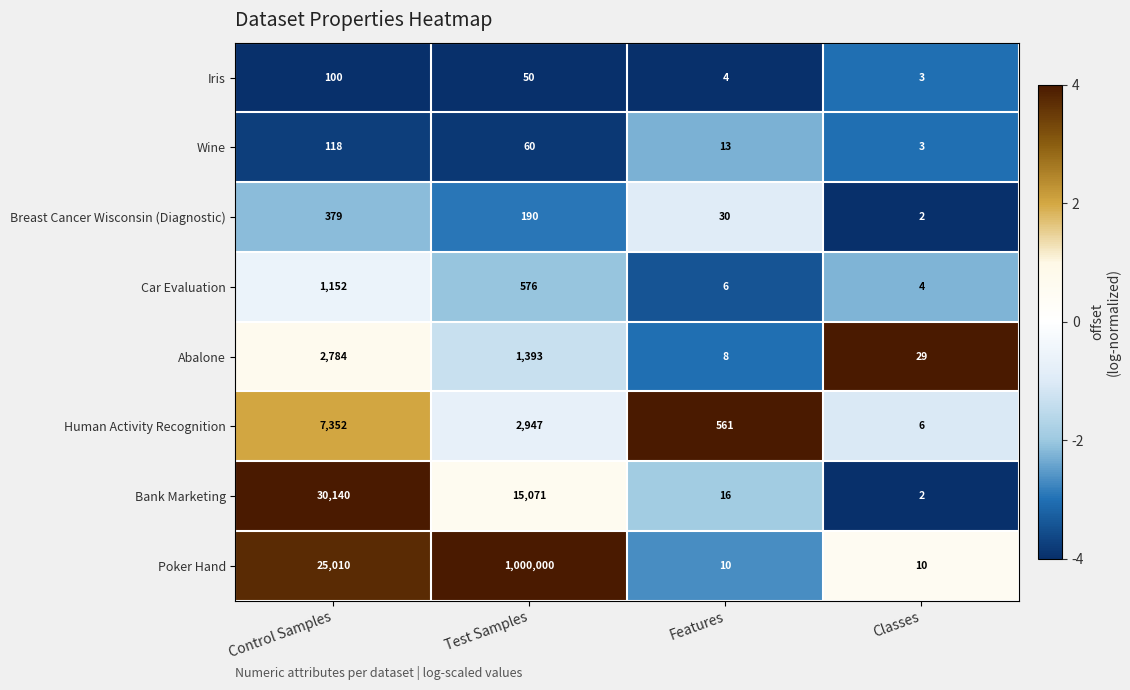

Read the Human Activity Recognition value at Control Samples, to the nearest 50.

7350